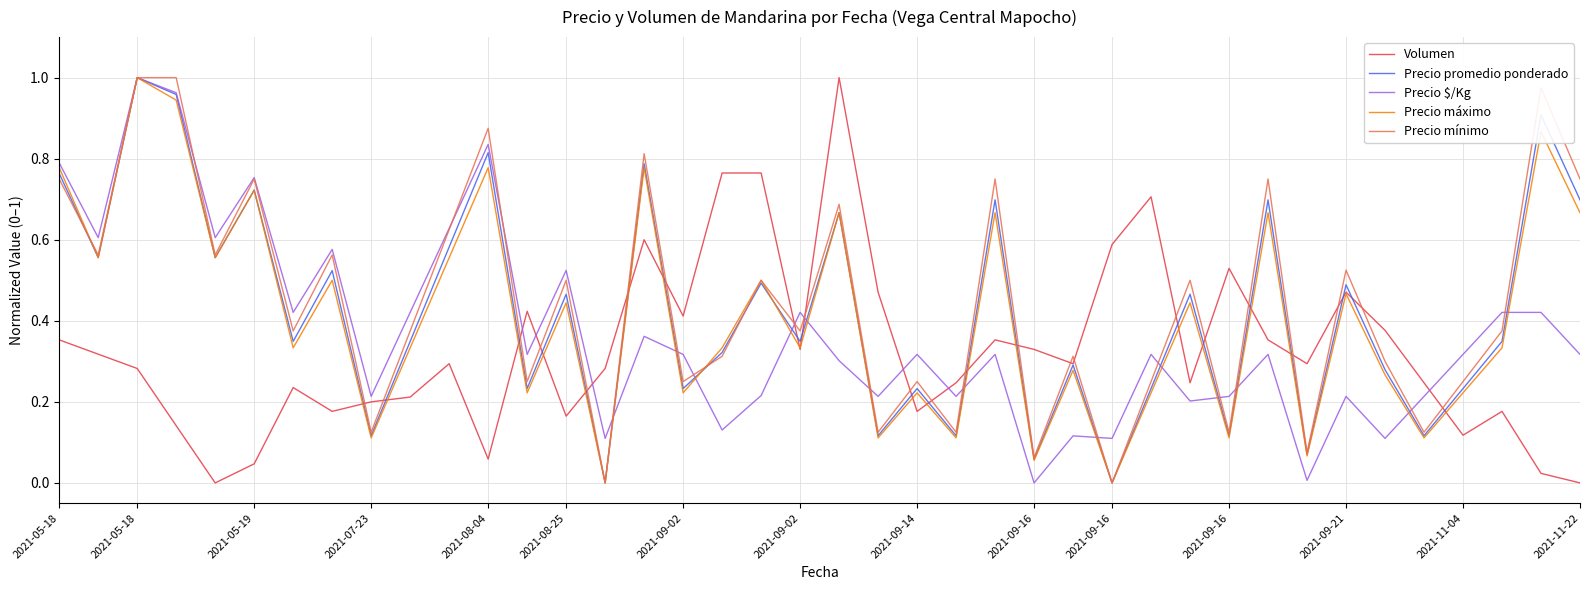

Does the chart display data point markers on the line(s)?

No